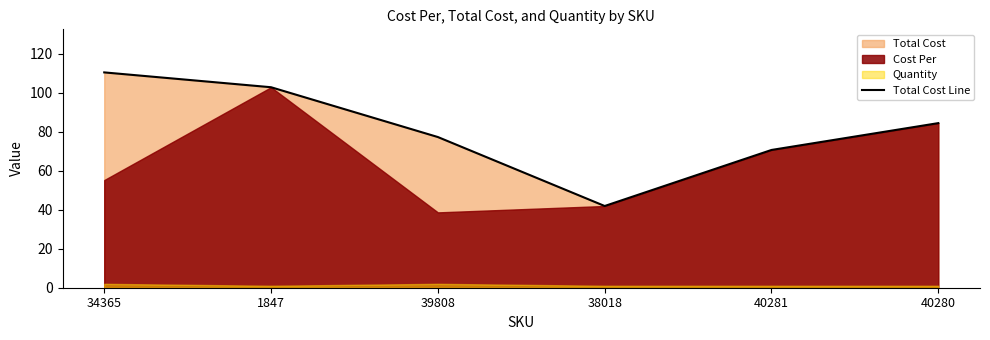

How many values exceed 84?

3